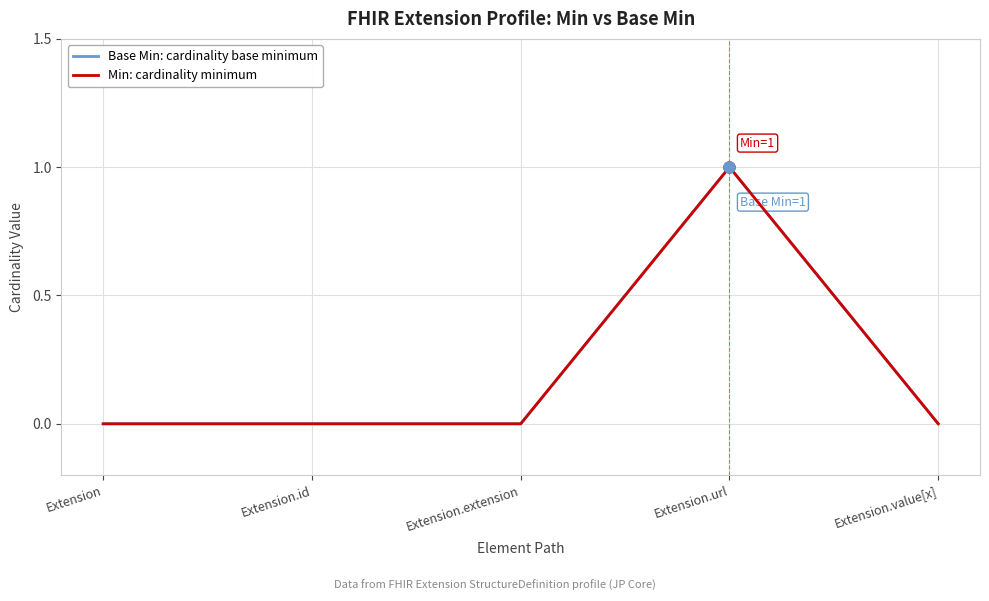

Does the chart have visible grid lines?

Yes